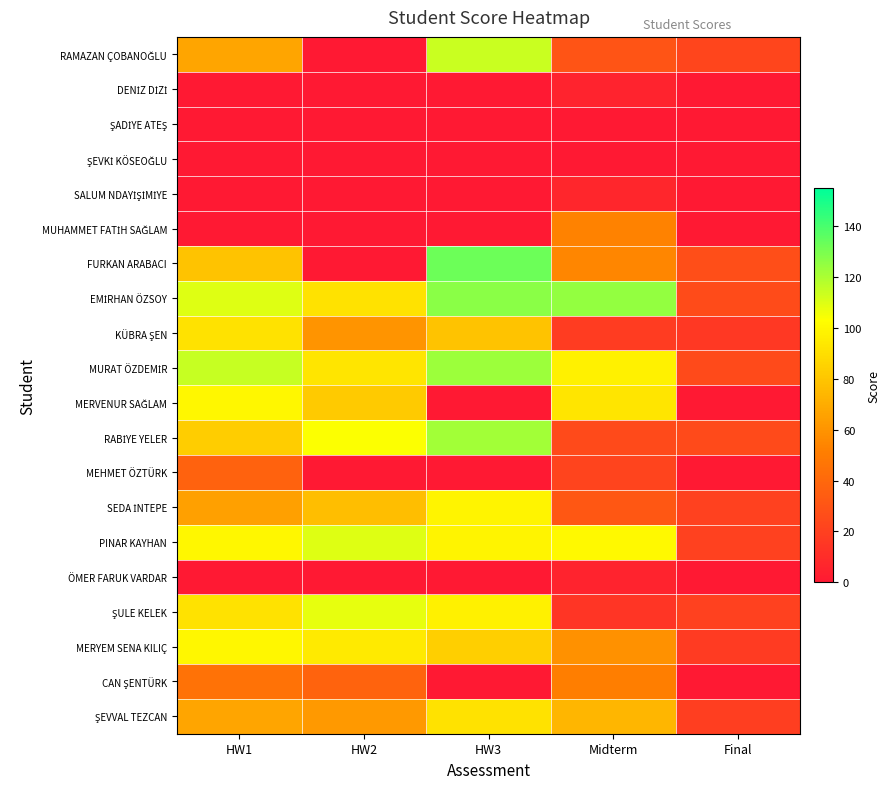

How many series are shown in this chart?

20